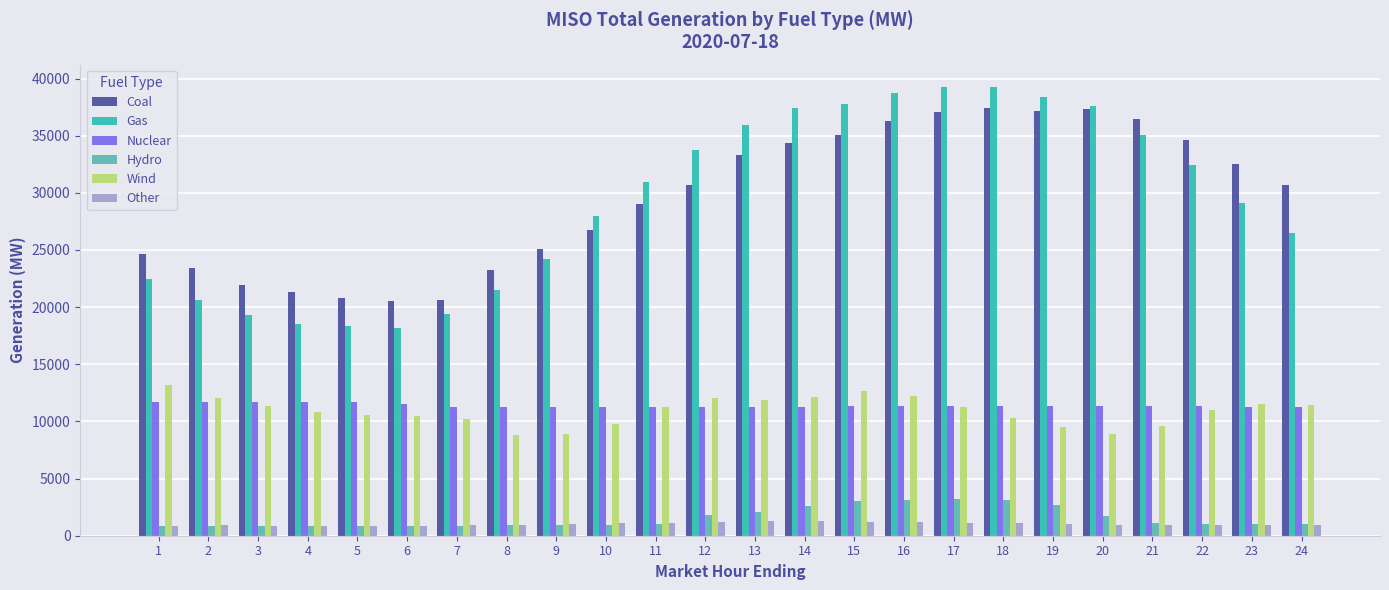

How many categories are shown in the chart?

24